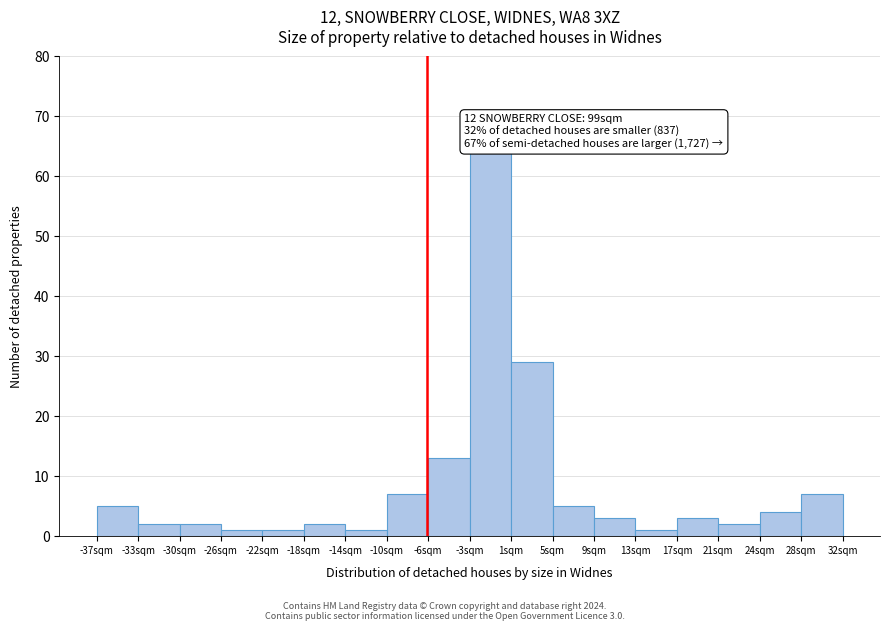

Over which range of the x-axis is the bar tallest?

-2.55 to 1.30